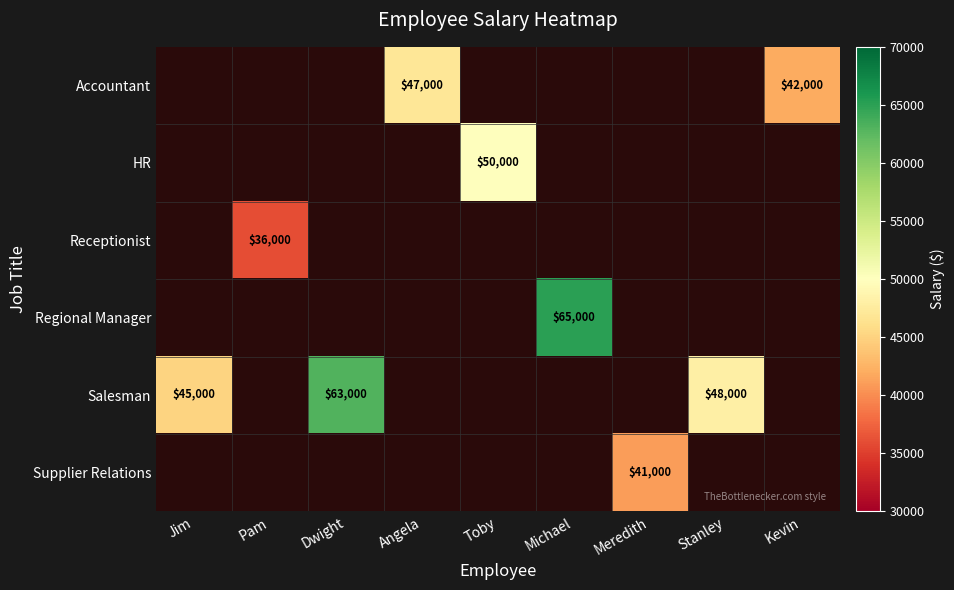

True or false: HR has a value of 50000 at Toby.

True